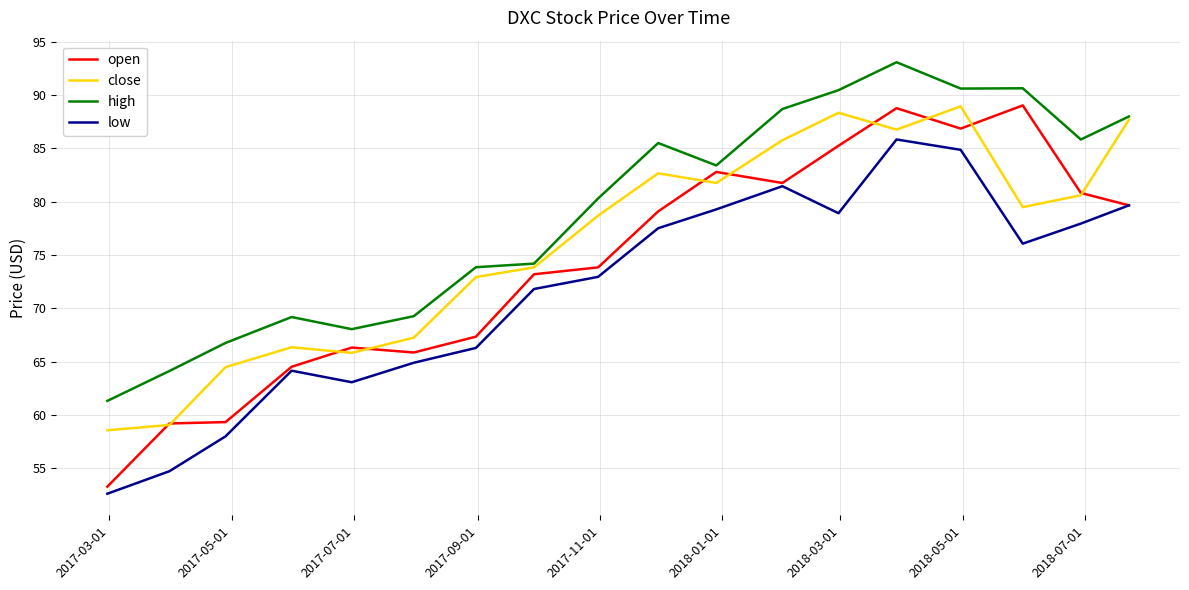

True or false: open has more than 0 points higher than both neighbors.

True